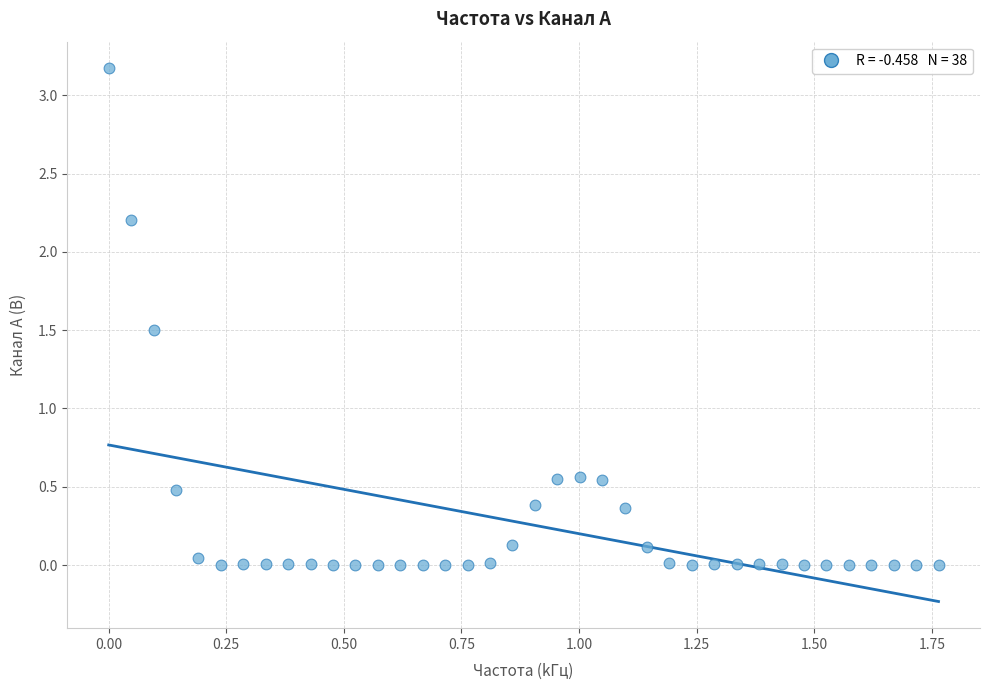

What is the range of Y values (max minus min)?

3.2